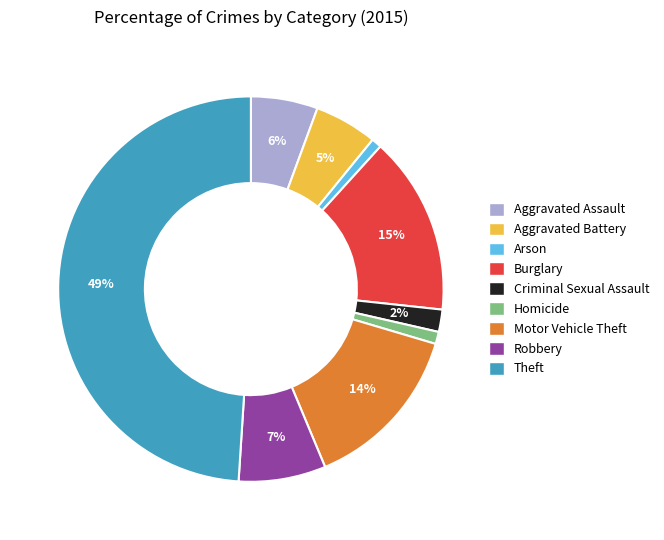

To the nearest percent, what portion does Aggravated Assault represent?

6%